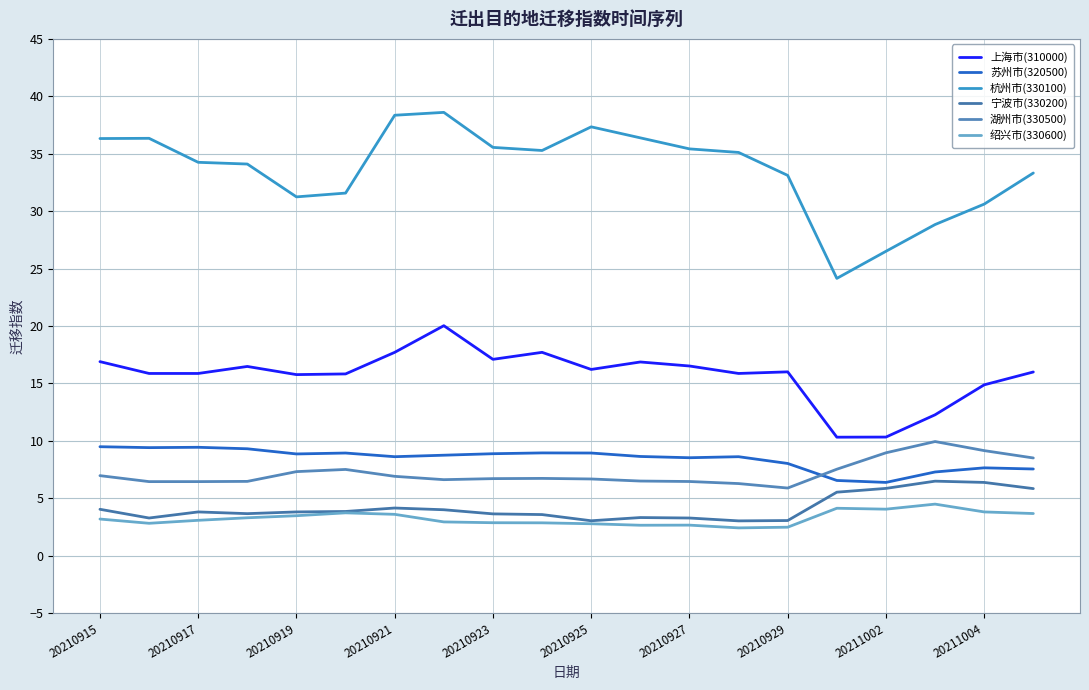

Does the chart have visible grid lines?

Yes